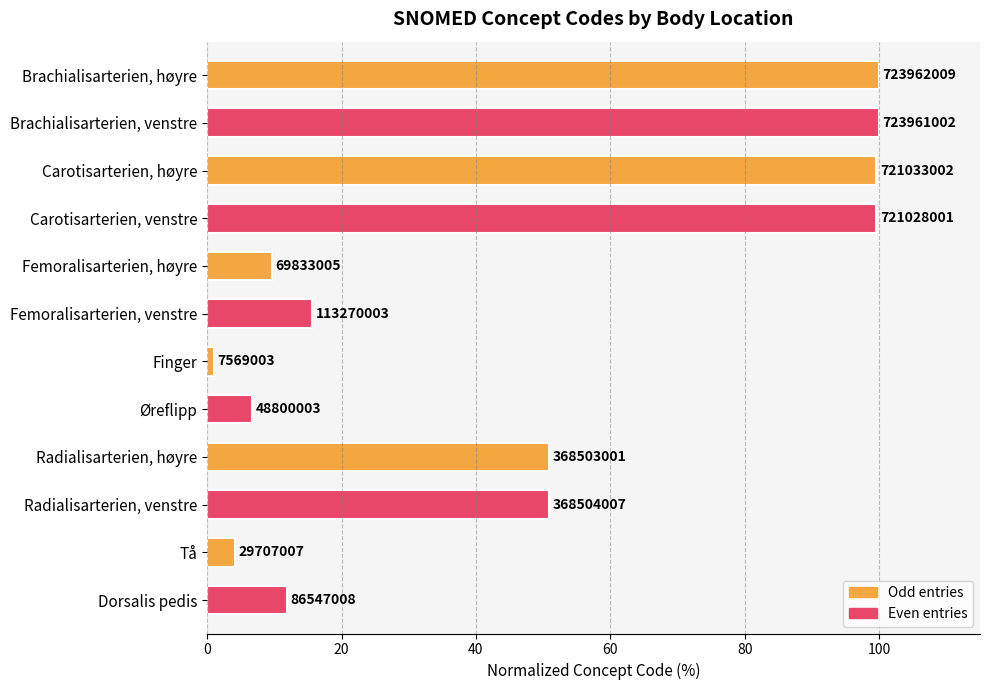

At which category does the chart reach its peak across all series?

Brachialisarterien, høyre